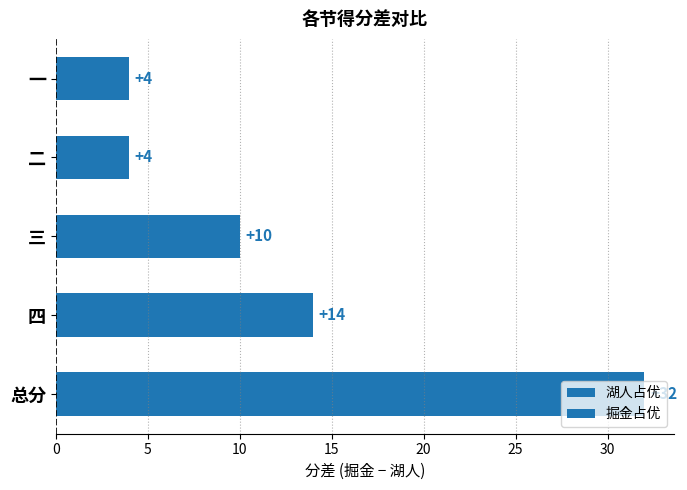

Approximately how many times larger is the value at 三 compared to 四?

0.7